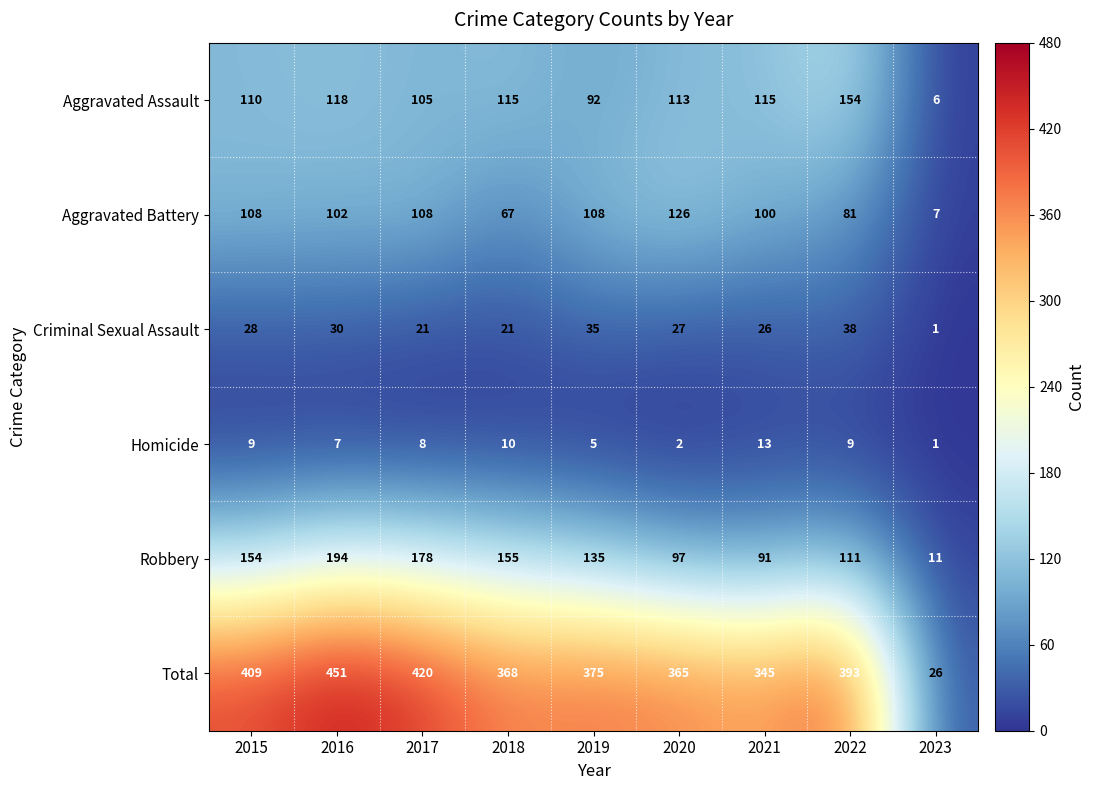

What is the total value across all series at 2018?

736